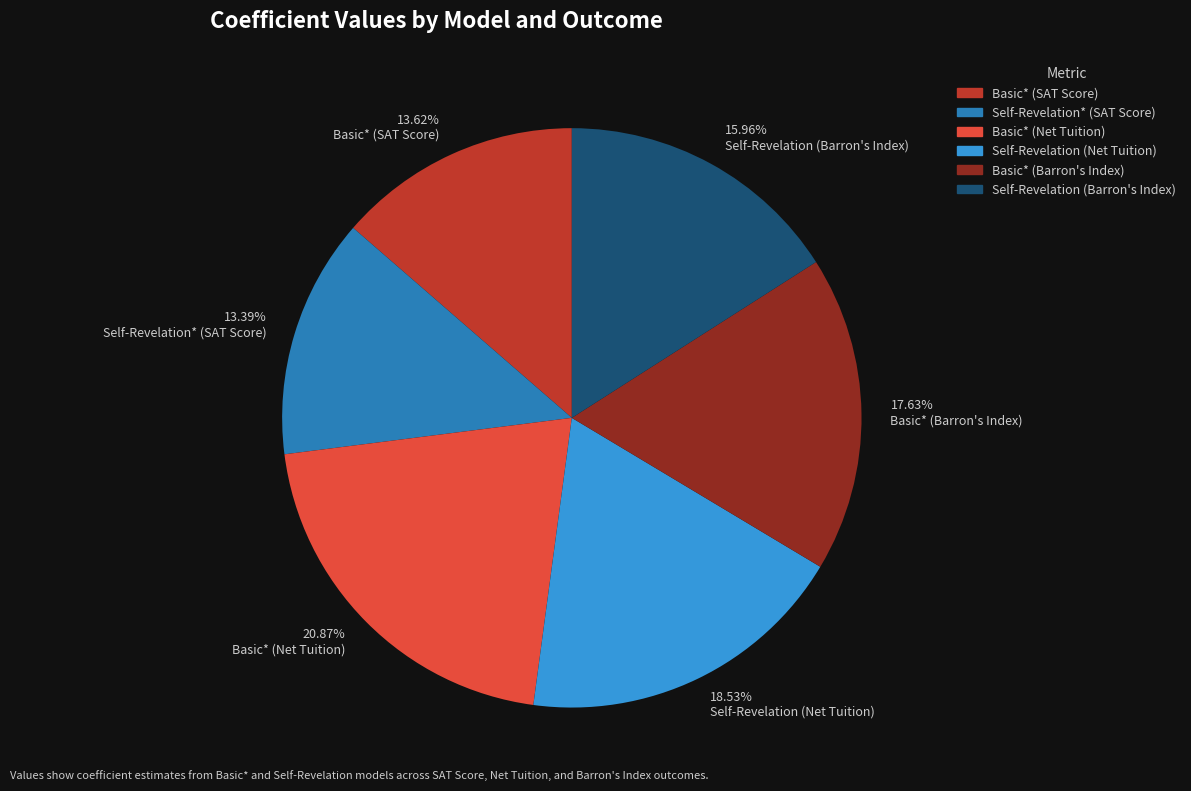

Which category has the biggest portion of the pie?

20.87% Basic* (Net Tuition)